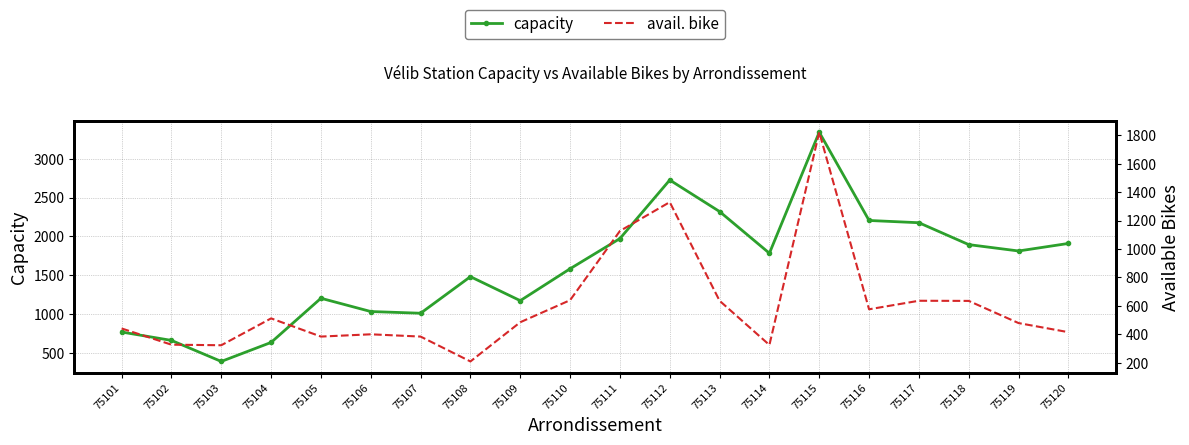

What is the sum of all capacity values?

32071